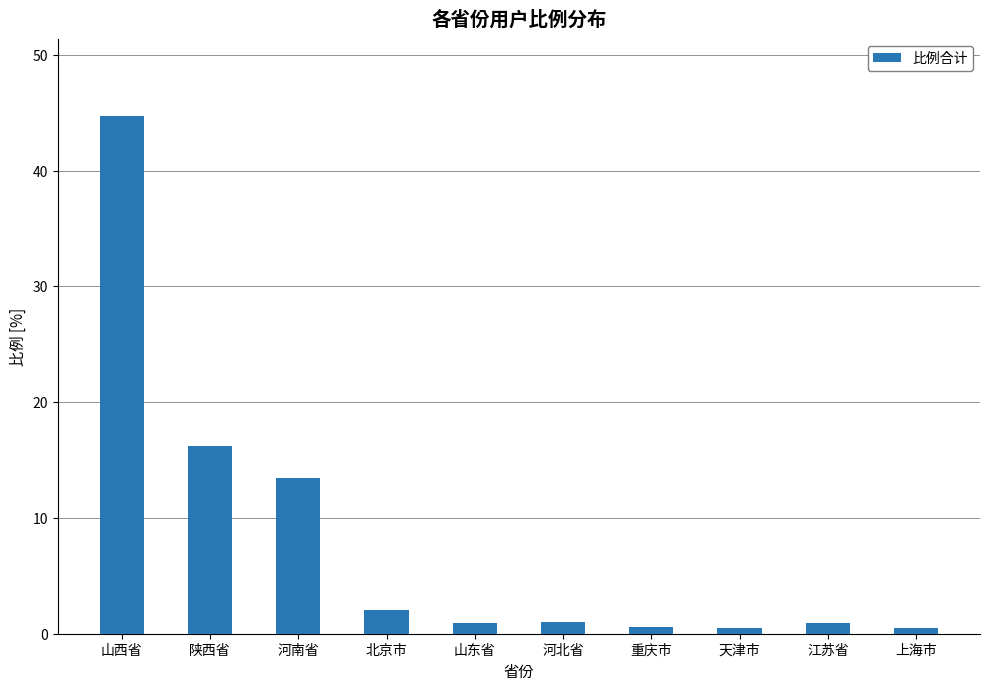

What is the sum of all values?

80.7